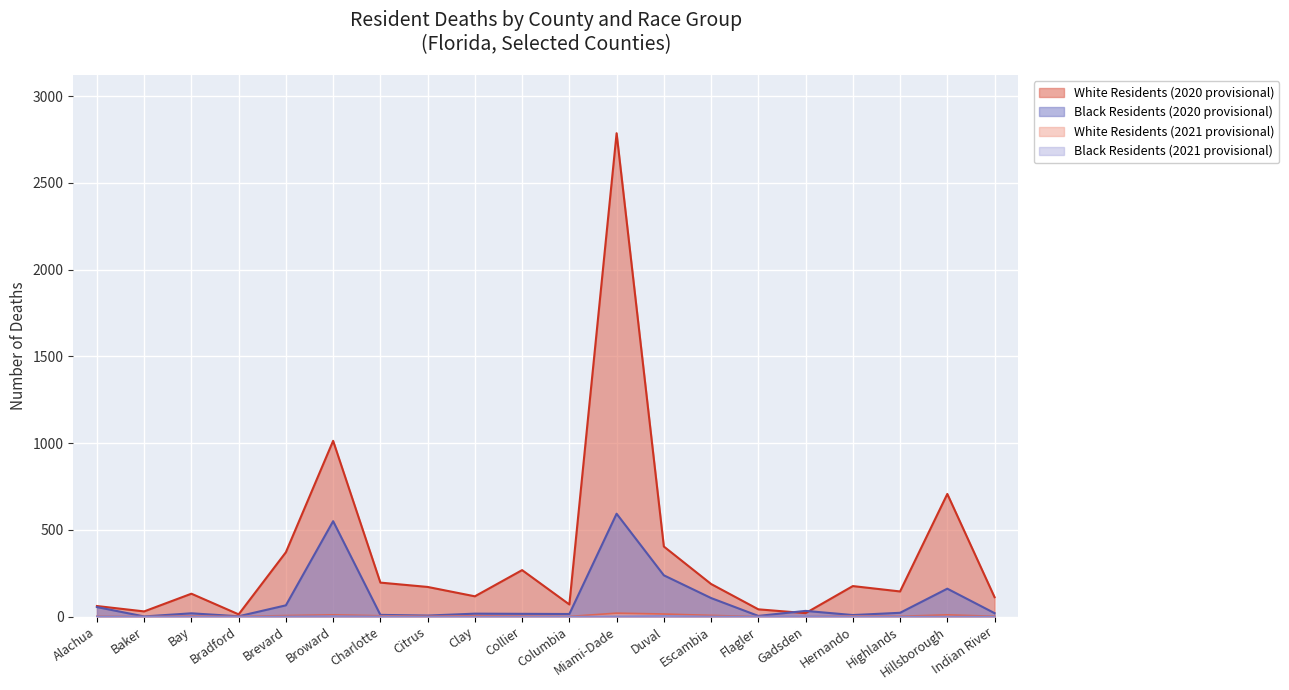

Count the Black (2021) values in the range 0 to 1.

17